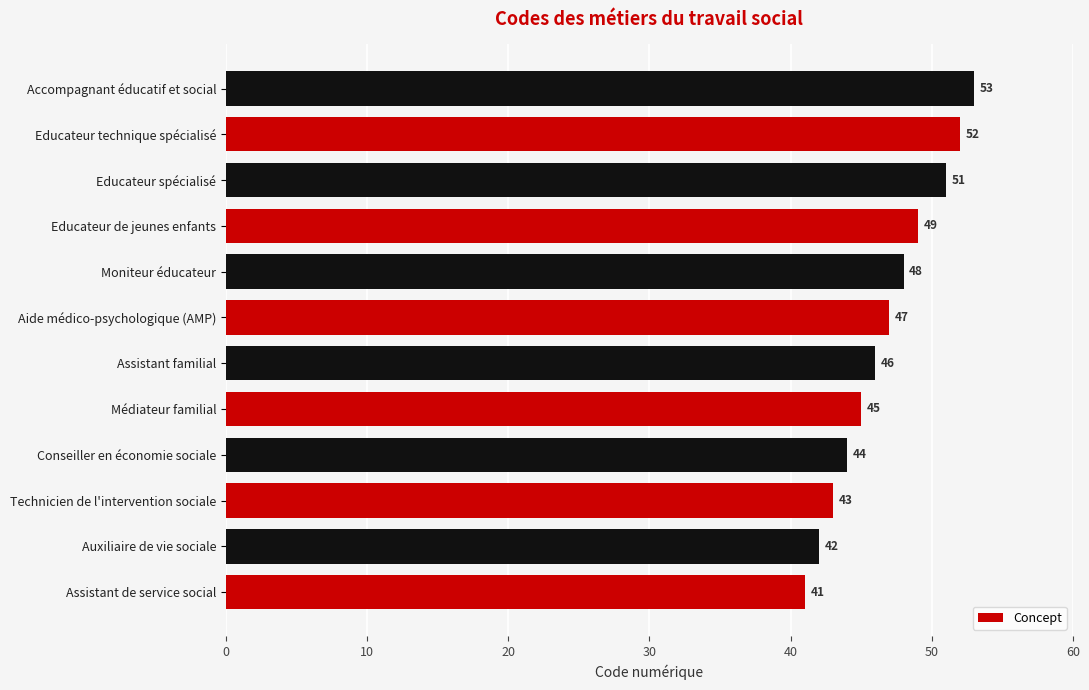

What is the change in value from Médiateur familial to Assistant familial?

+1